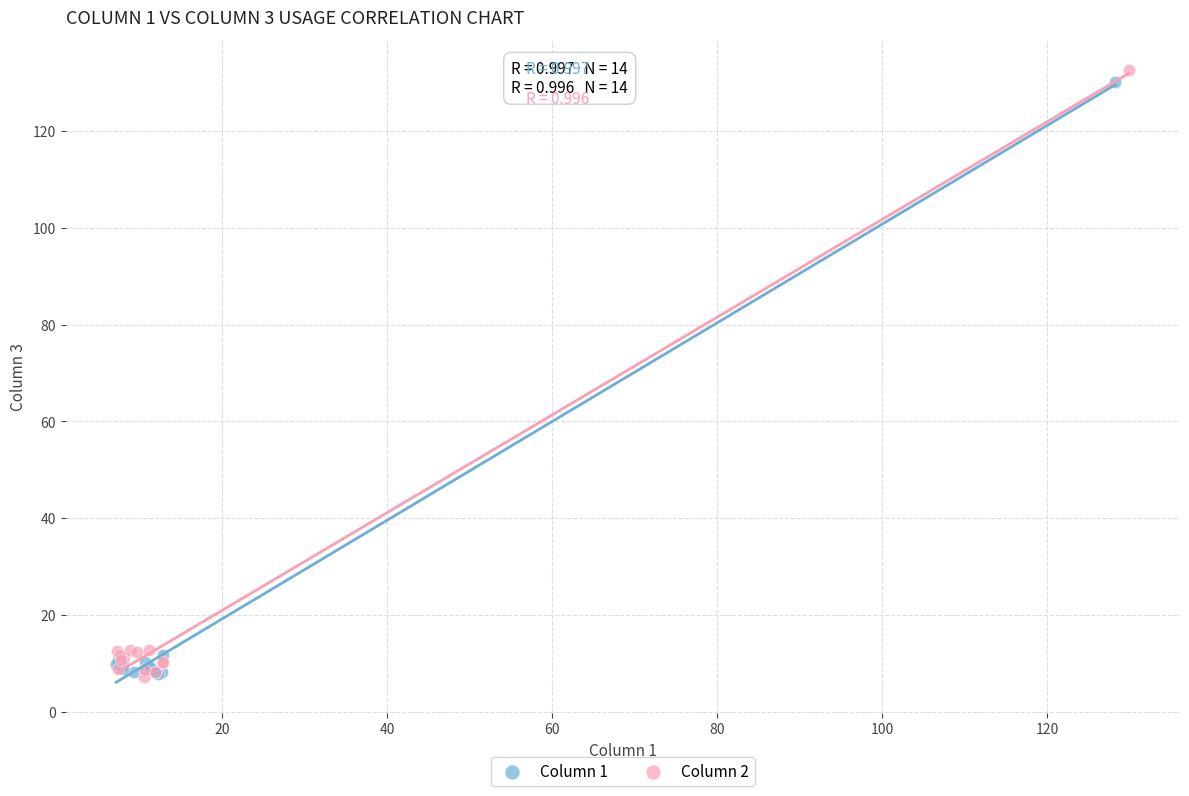

What are all the series names shown in the legend?

Column 1, Column 2